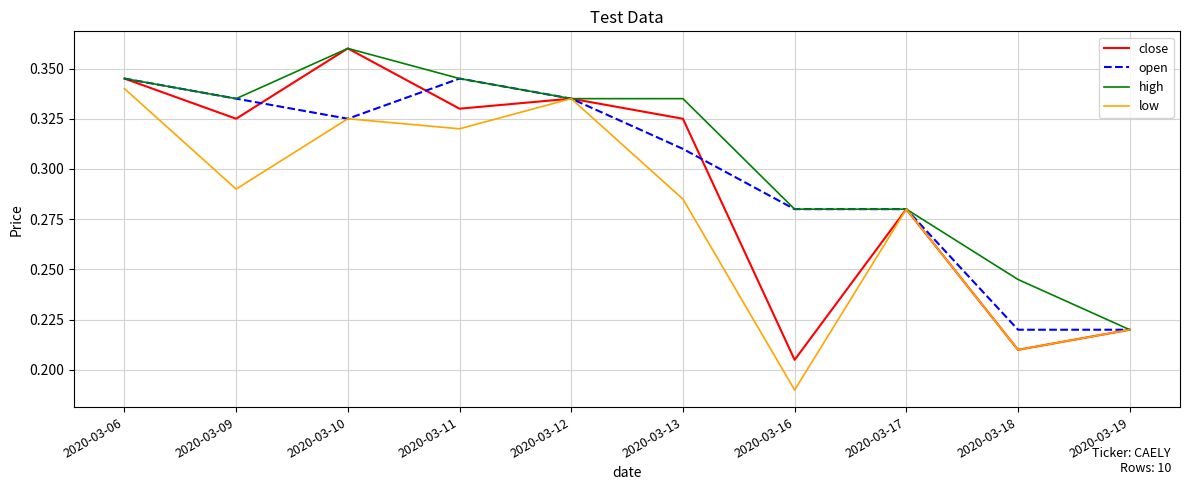

How many lines are shown in the chart?

4